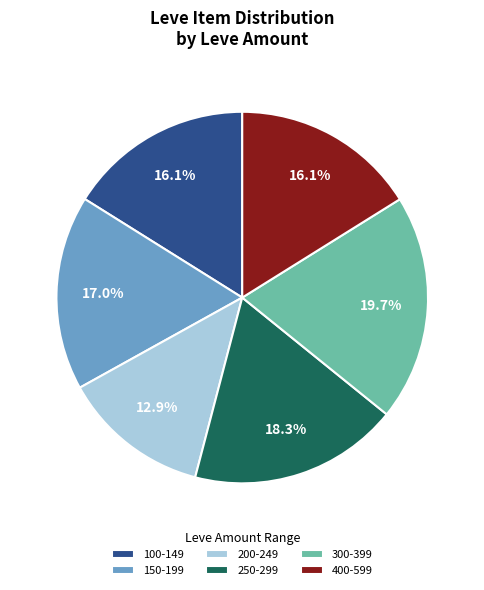

To the nearest percent, what is the difference between the largest and smallest slice percentages?

7%